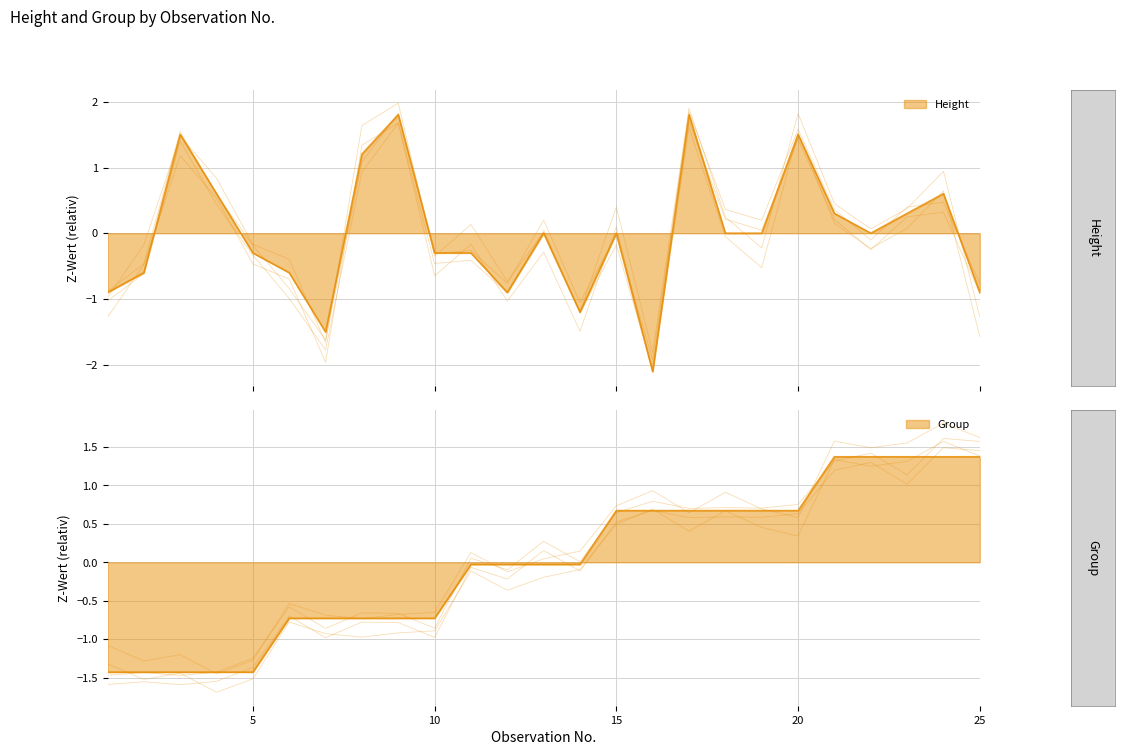

At which label does Height reach its peak?

9